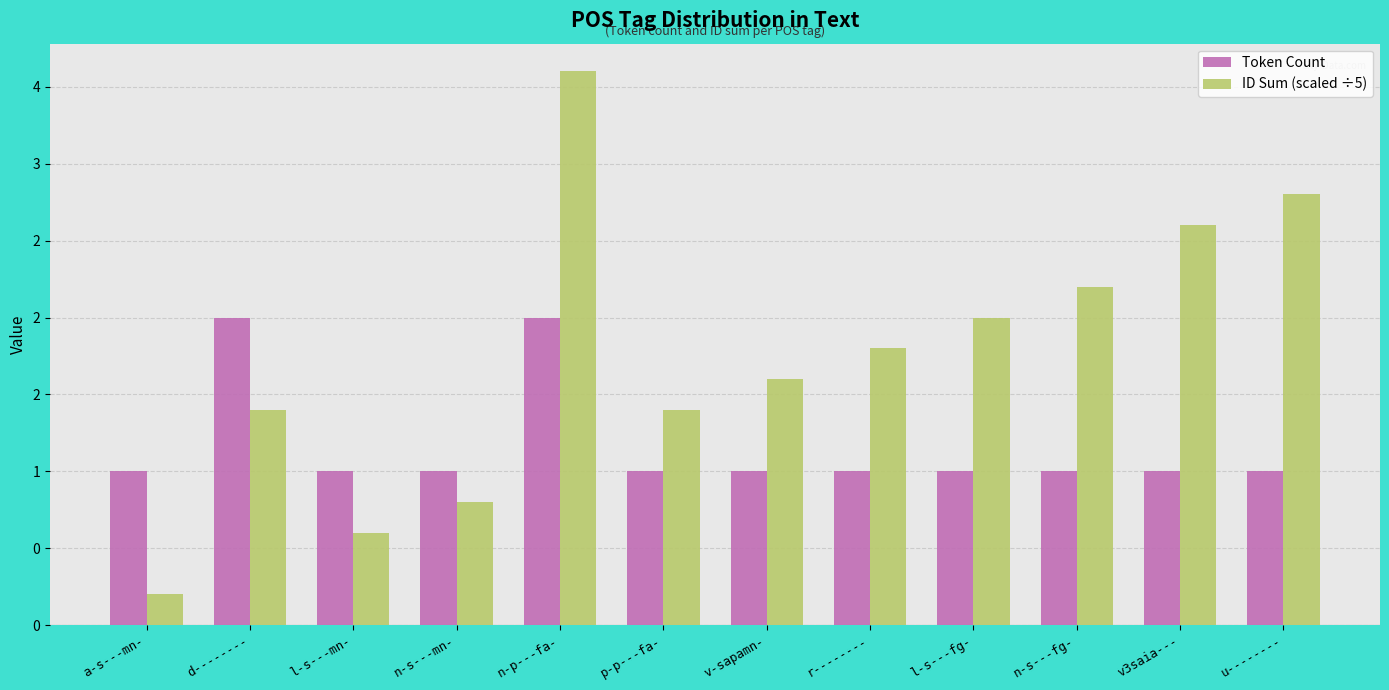

What are all the series names shown in the legend?

Token Count, ID Sum (scaled ÷5)